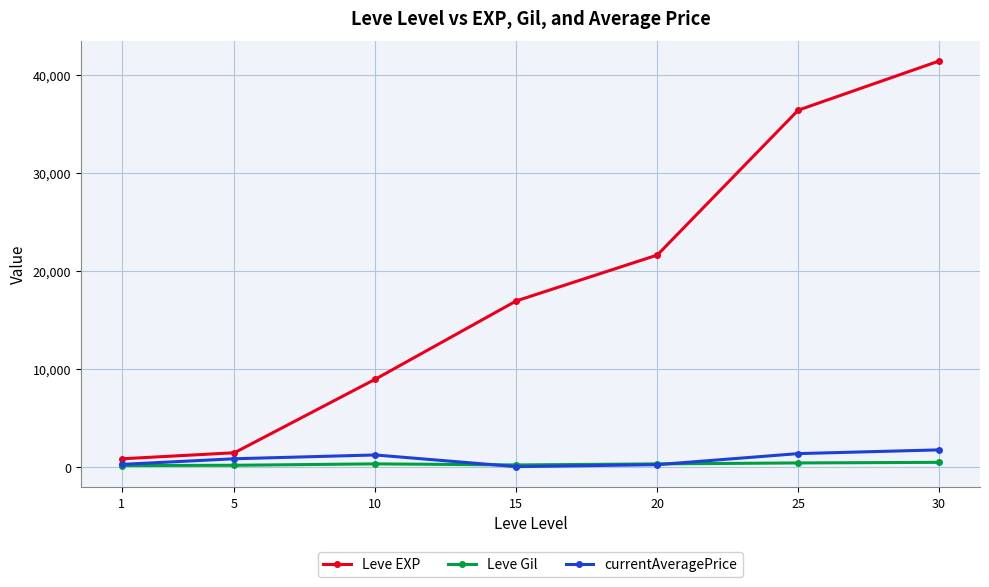

Count the number of categories in the chart.

7